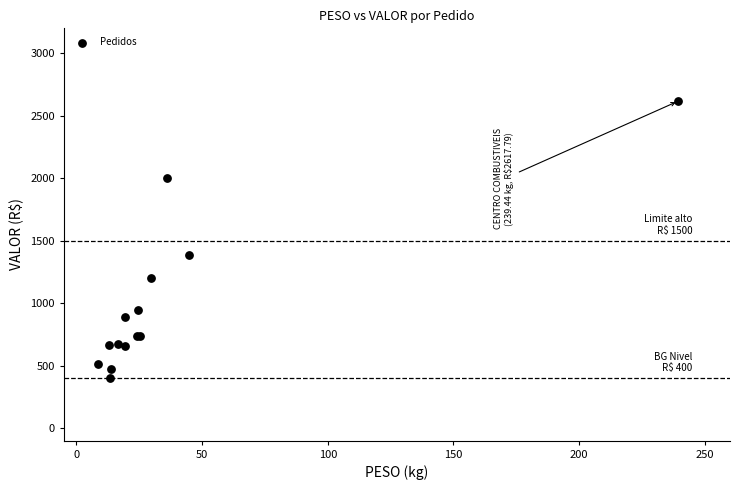

What Y value in the scatter plot is closest to 1508?

1389.3